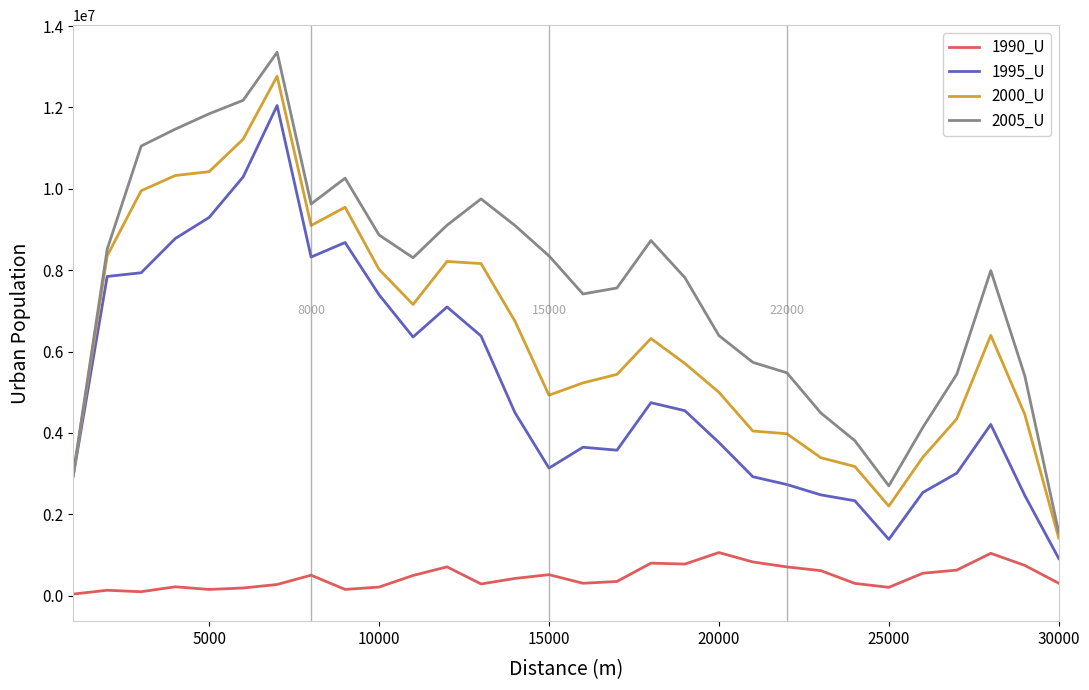

True or false: 2000_U and 1990_U intersect in this chart.

False